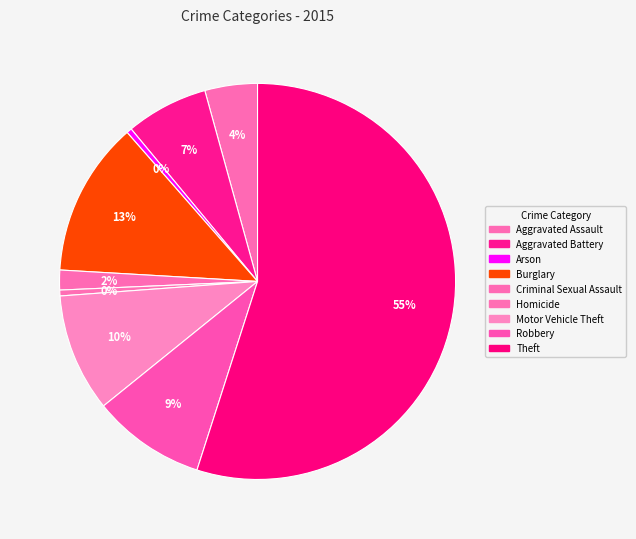

How many segments does this pie chart have?

9